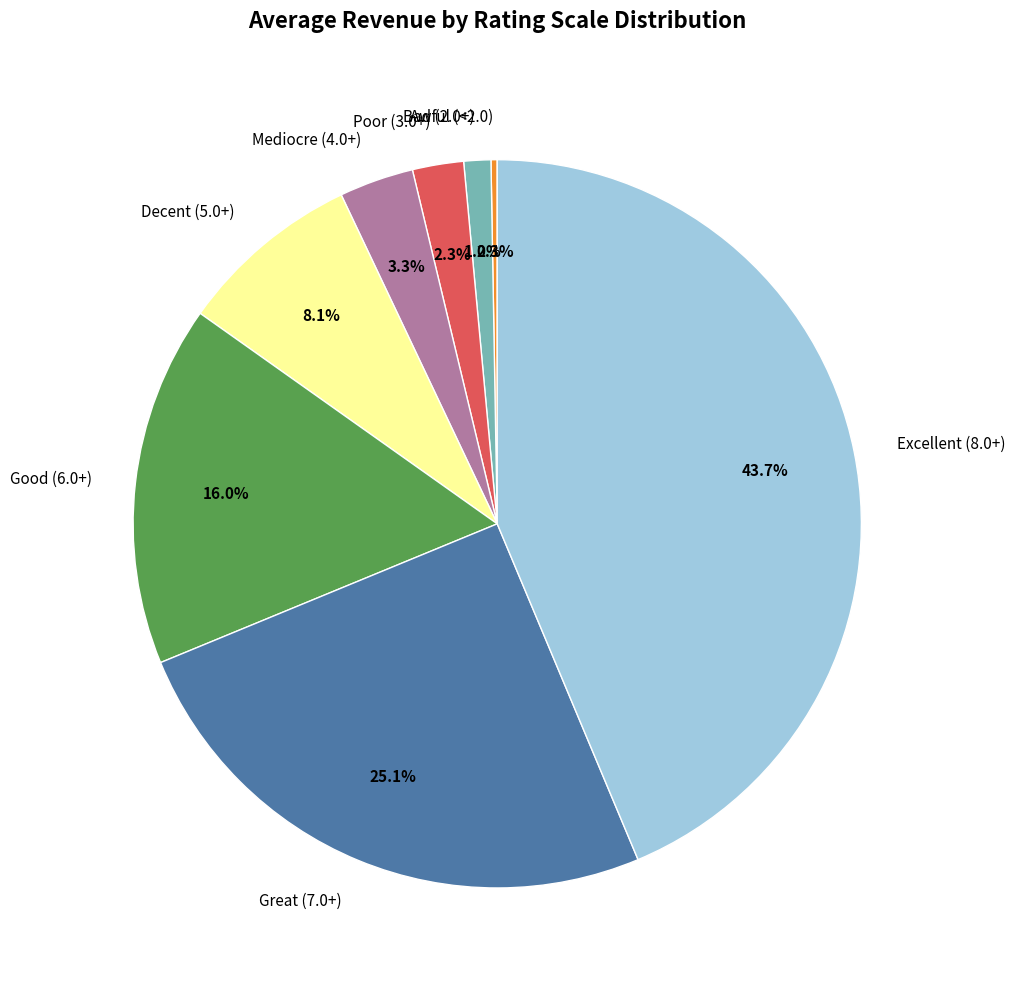

Does any single category account for the majority?

No